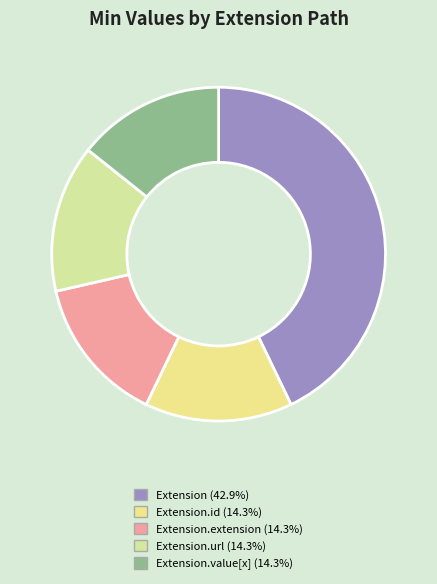

How many segments does this pie chart have?

5